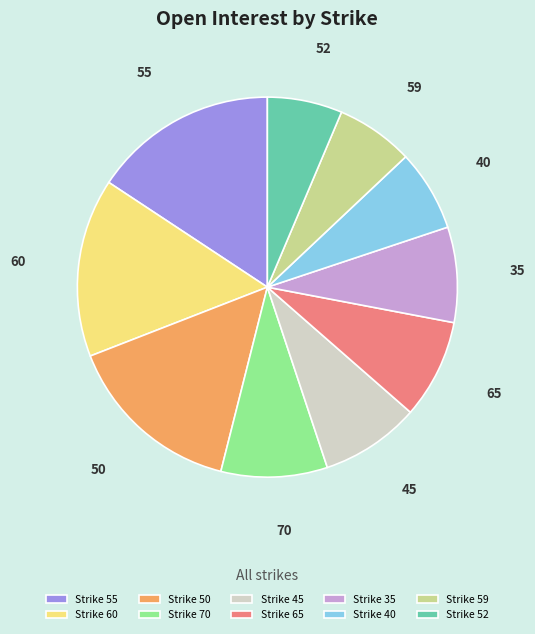

Count the number of slices in the pie.

10